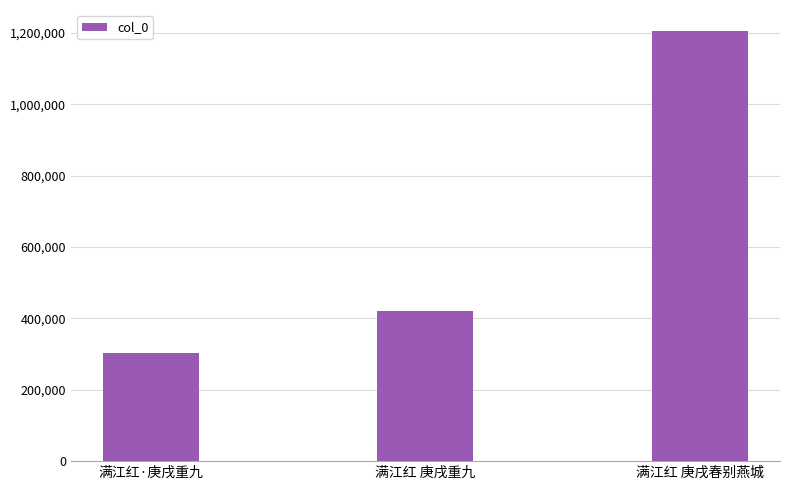

Are the bars grouped side by side (vs. stacked)?

No